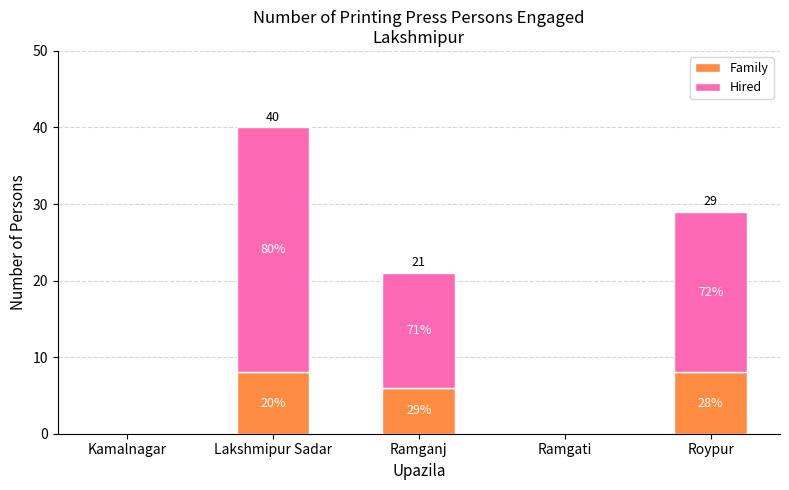

Are the bars horizontal?

No